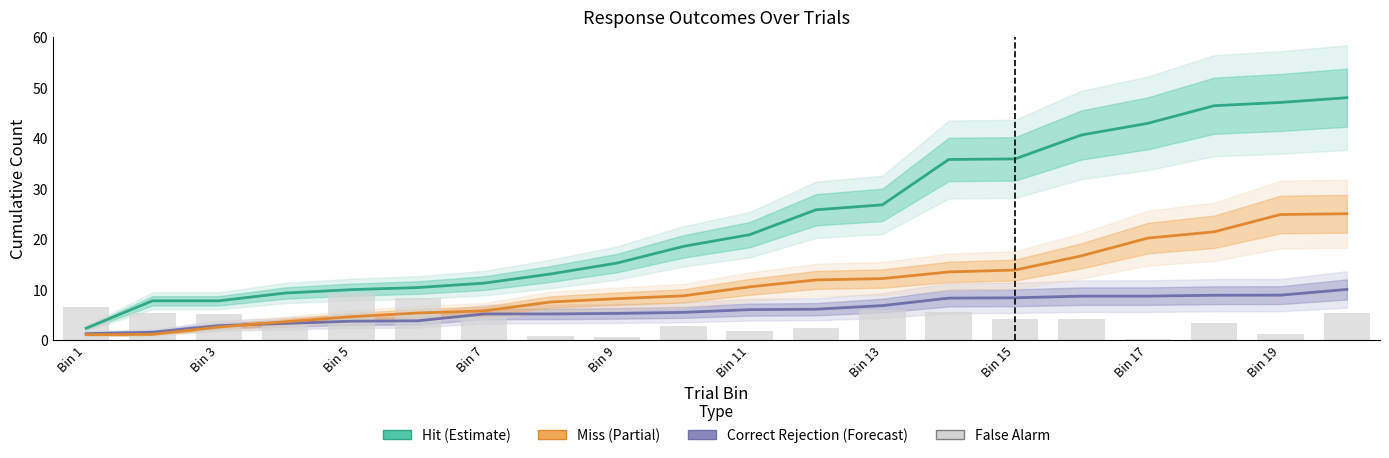

Count the number of data series in this chart.

4